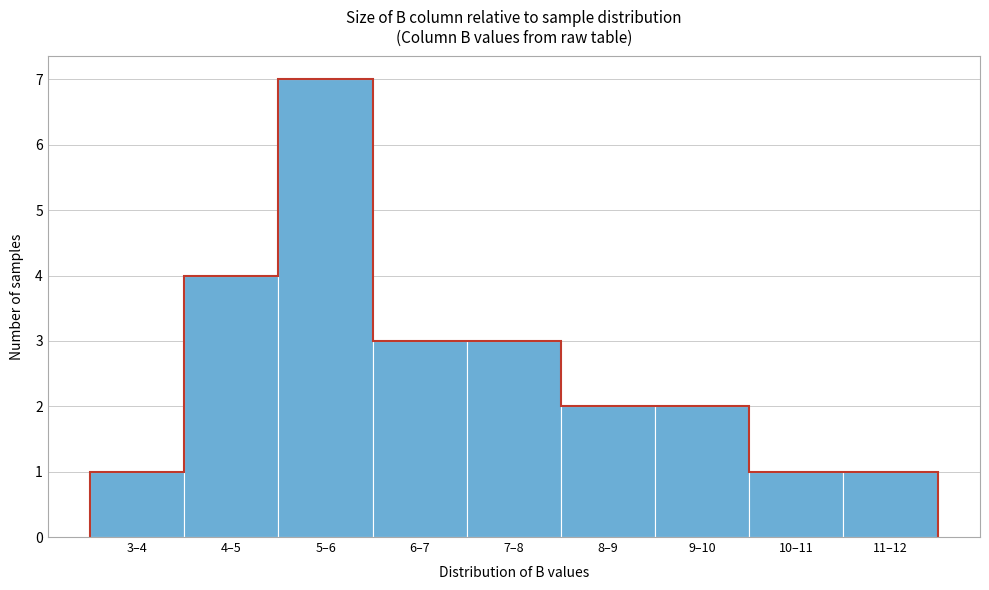

Reading left to right, list all the values displayed in this chart.

3–4=1	4–5=4	5–6=7	6–7=3	7–8=3	8–9=2	9–10=2	10–11=1	11–12=1